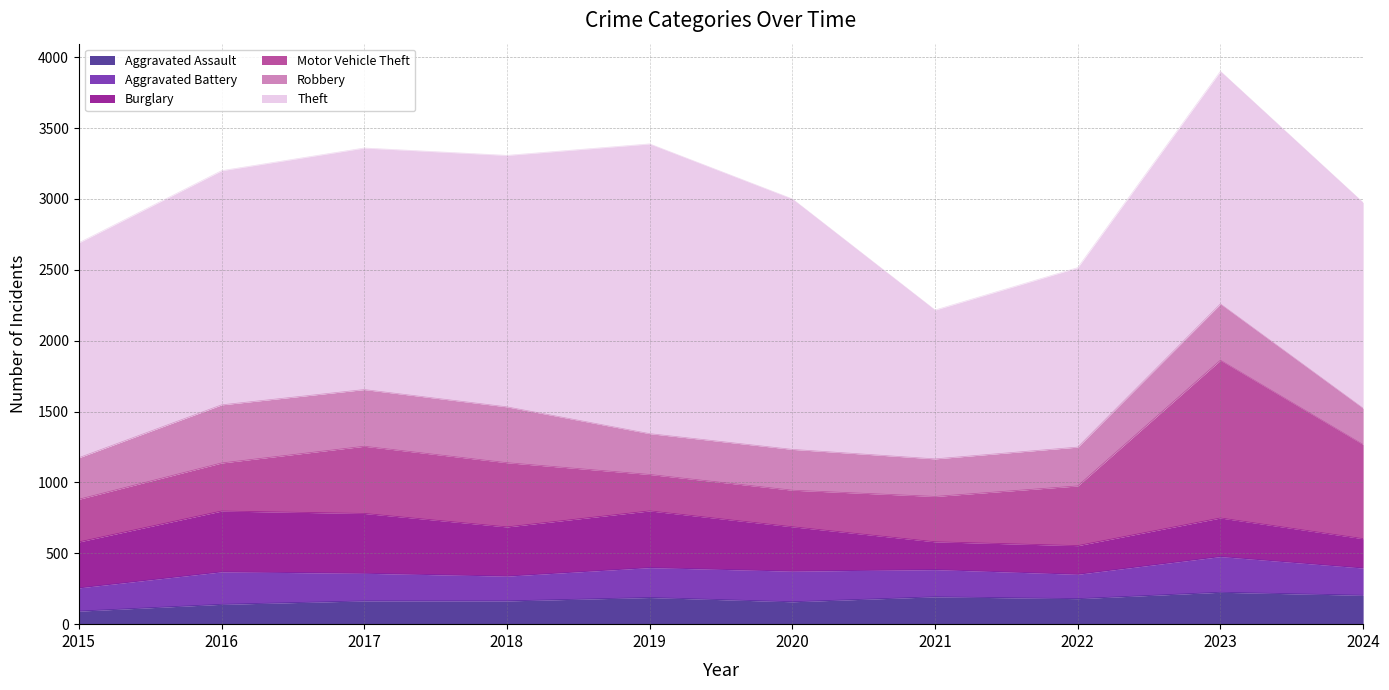

Is it true that Theft equals 483 at 2019?

False